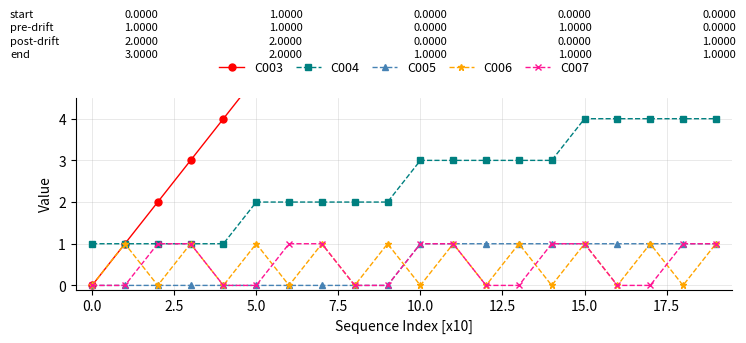

The value of C005 at 12.5 is 0. True or false?

False